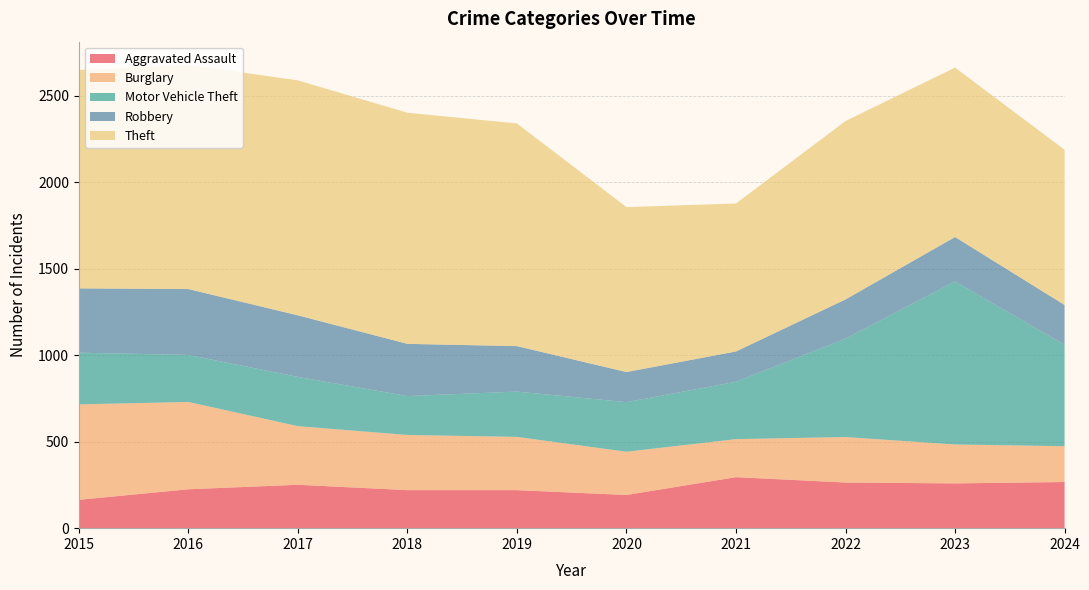

Reading left to right, list all the values displayed in this chart.

Aggravated Assault: 2015=164	2016=225	2017=251	2018=220	2019=220	2020=192	2021=295	2022=264	2023=259	2024=267
Burglary: 2015=552	2016=505	2017=339	2018=319	2019=308	2020=250	2021=220	2022=263	2023=225	2024=207
Motor Vehicle Theft: 2015=299	2016=272	2017=285	2018=225	2019=262	2020=287	2021=332	2022=569	2023=943	2024=587
Robbery: 2015=372	2016=381	2017=356	2018=302	2019=263	2020=174	2021=175	2022=227	2023=257	2024=230
Theft: 2015=1263	2016=1297	2017=1359	2018=1337	2019=1288	2020=954	2021=856	2022=1032	2023=980	2024=898